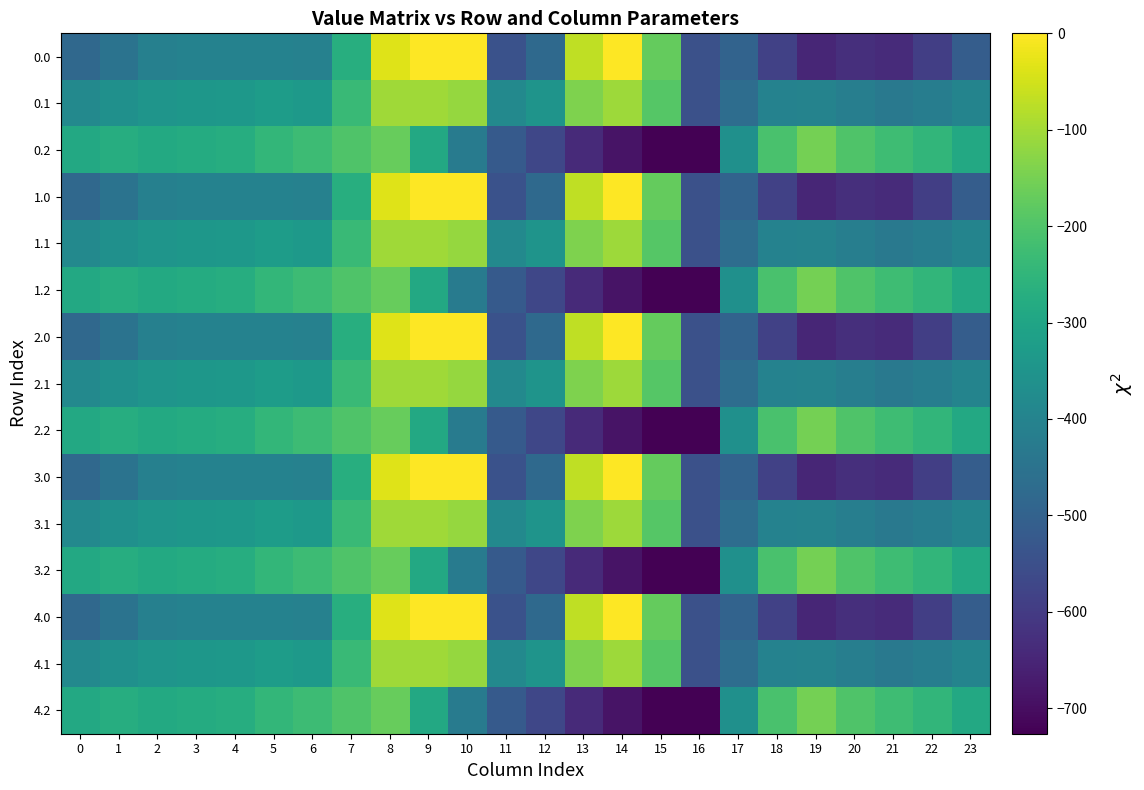

Rank the series by their maximum value, from lowest to highest.

0.2, 1.2, 2.2, 3.2, 4.2, 0.1, 1.1, 2.1, 3.1, 4.1, 0.0, 1.0, 2.0, 3.0, 4.0